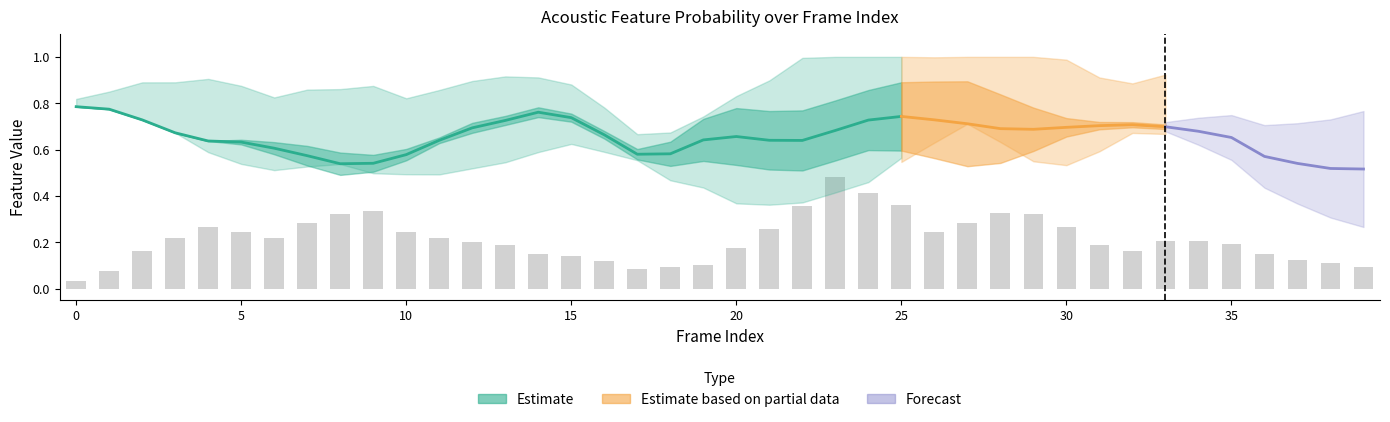

Reading left to right, list all the values displayed in this chart.

0.0	0.1	0.2	0.2	0.3	0.2	0.2	0.3	0.3	0.3	0.2	0.2	0.2	0.2	0.2	0.1	0.1	0.1	0.1	0.1	0.2	0.3	0.4	0.5	0.4	0.4	0.2	0.3	0.3	0.3	0.3	0.2	0.2	0.2	0.2	0.2	0.1	0.1	0.1	0.1